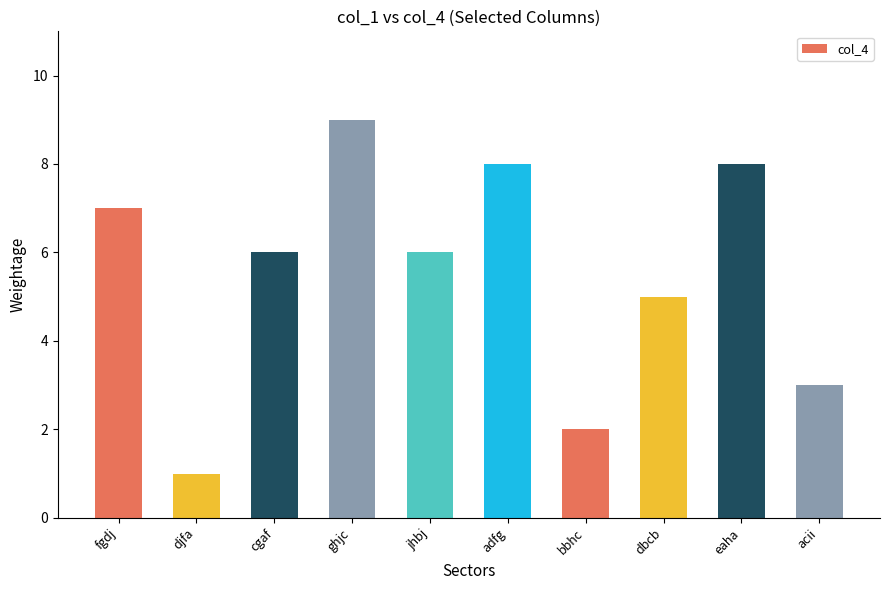

What is the minimum value shown in the chart?

1